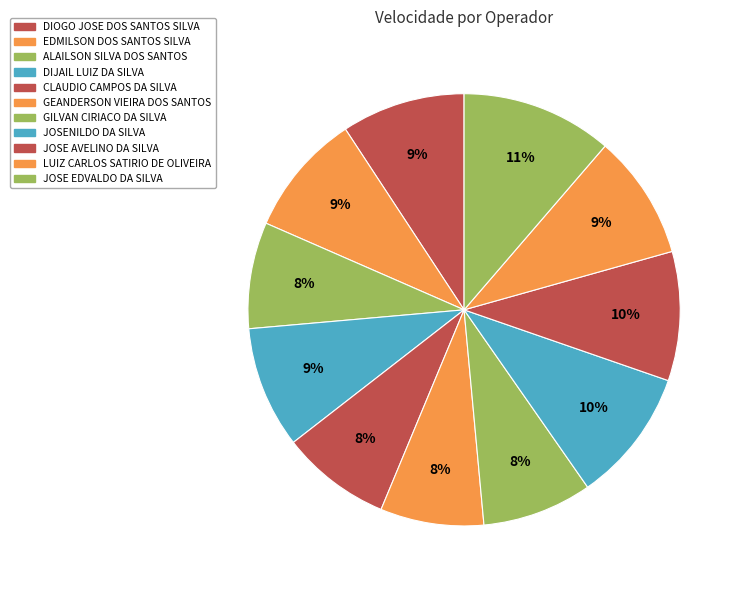

How many segments does this pie chart have?

11